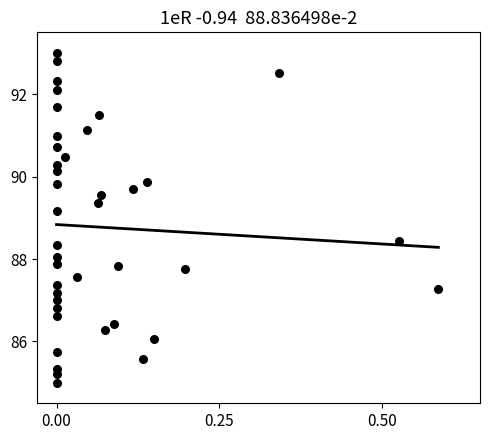

What is the range of Y values (max minus min)?

8.0